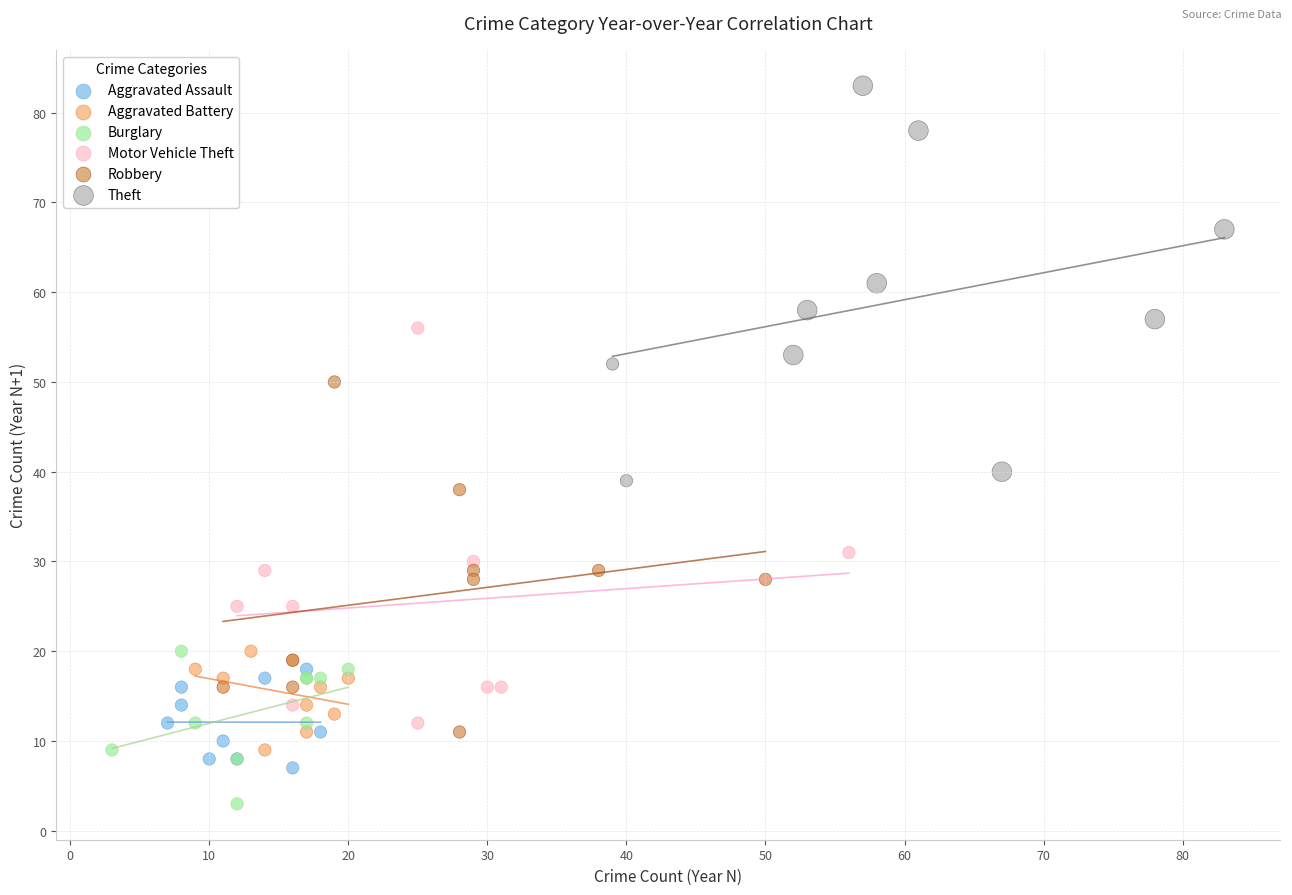

What are all the series names shown in the legend?

Aggravated Assault, Aggravated Battery, Burglary, Motor Vehicle Theft, Robbery, Theft